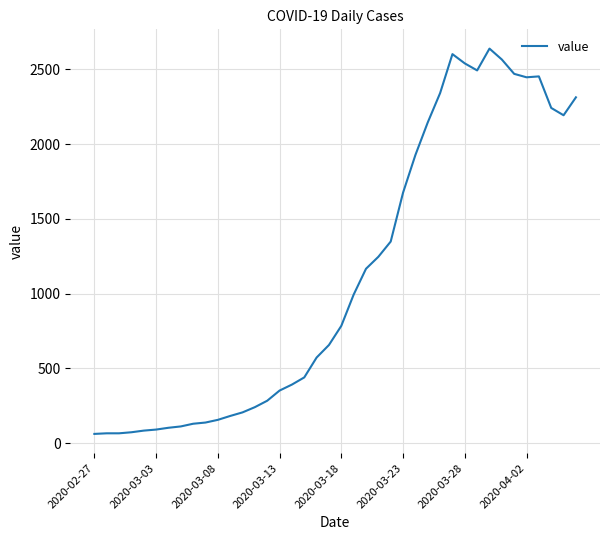

What is the smallest value displayed?

61